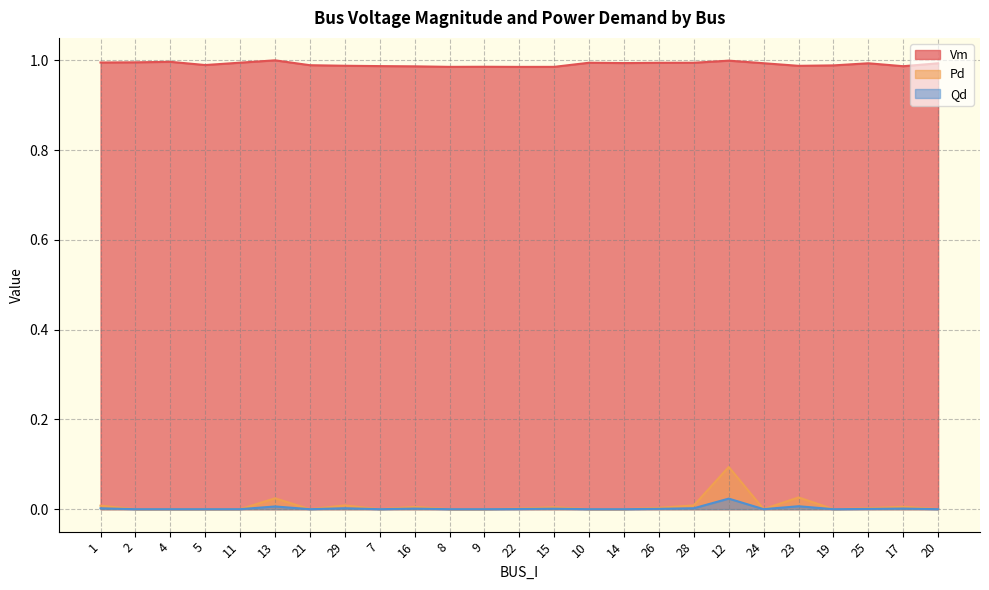

How many lines are shown in the chart?

3